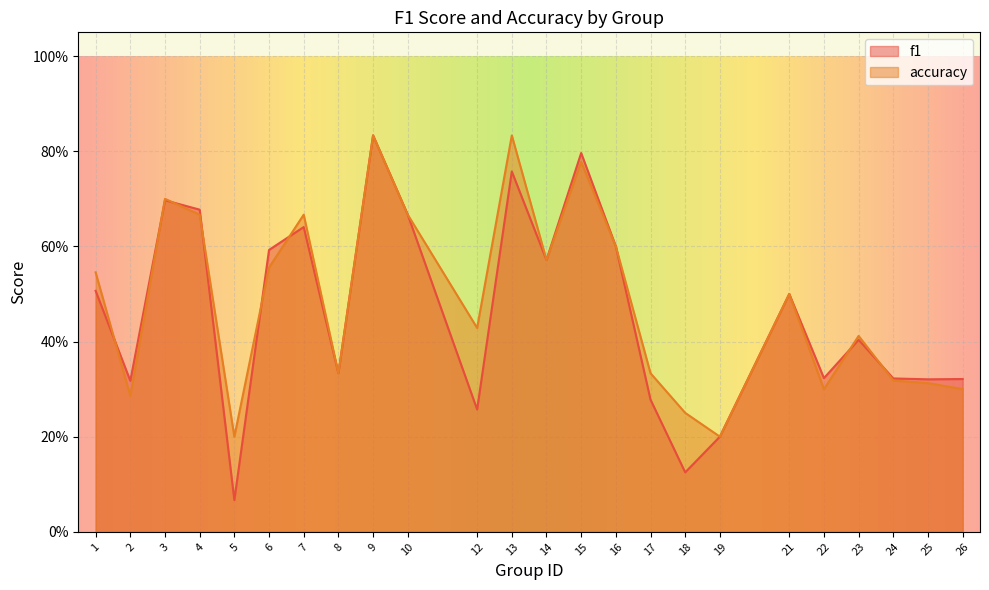

Which series has the largest total across all categories?

accuracy